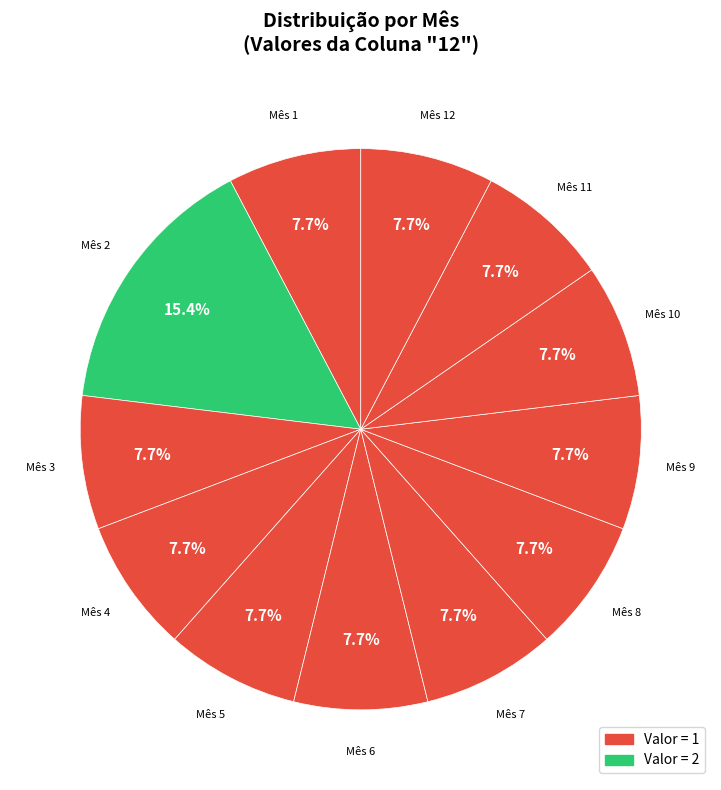

Count the number of slices in the pie.

12